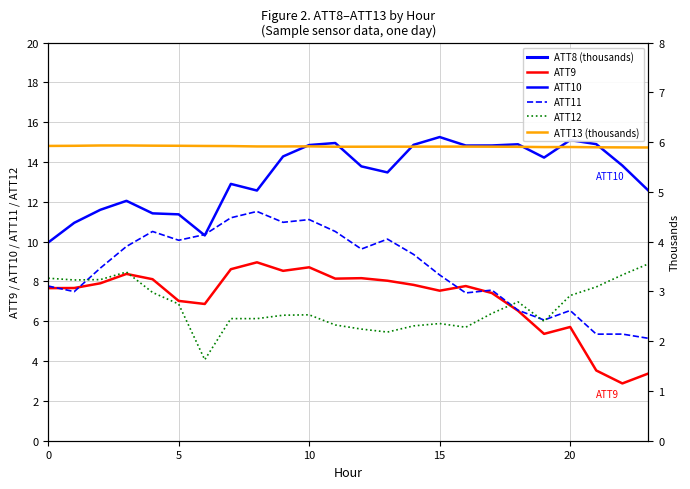

True or false: ATT13 (thousands) and ATT9 cross at least once.

True